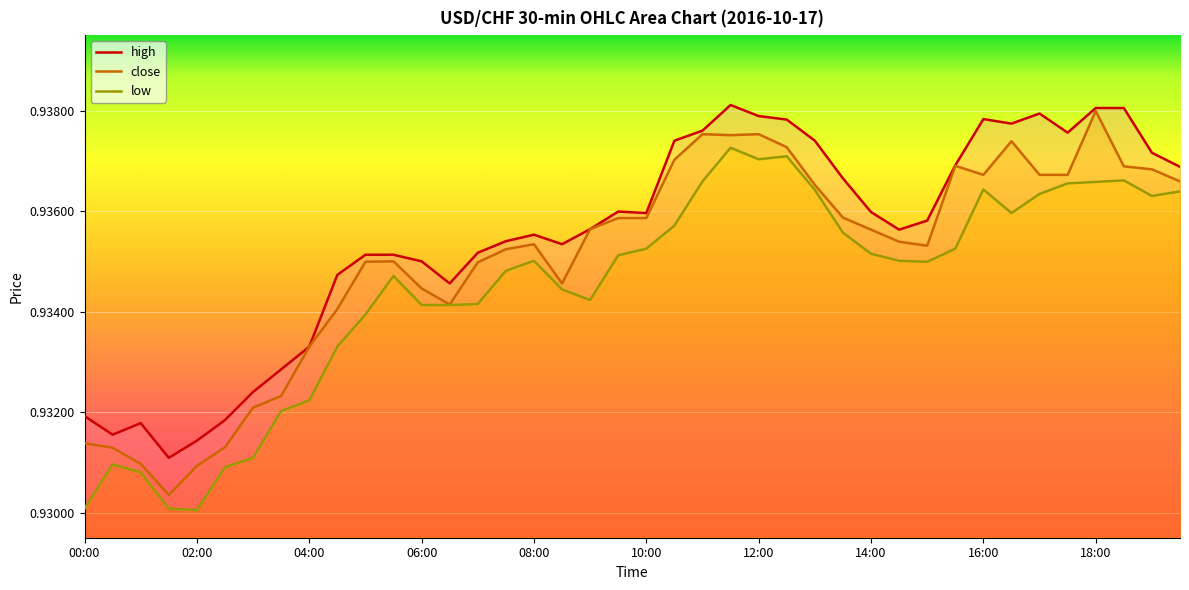

What are all the series names shown in the legend?

high, close, low